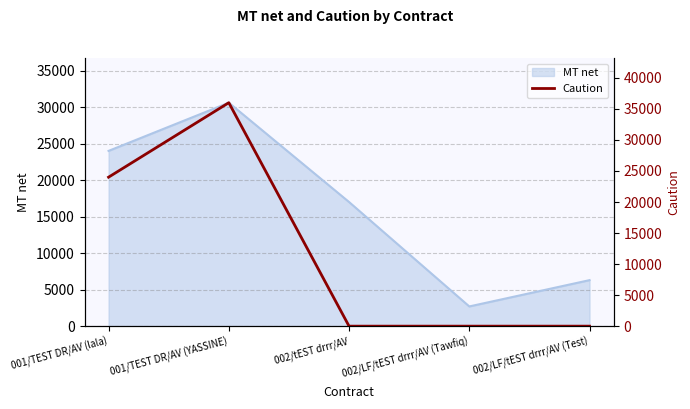

What is the label of the 1st point from the right?

002/LF/tEST drrr/AV (Test)